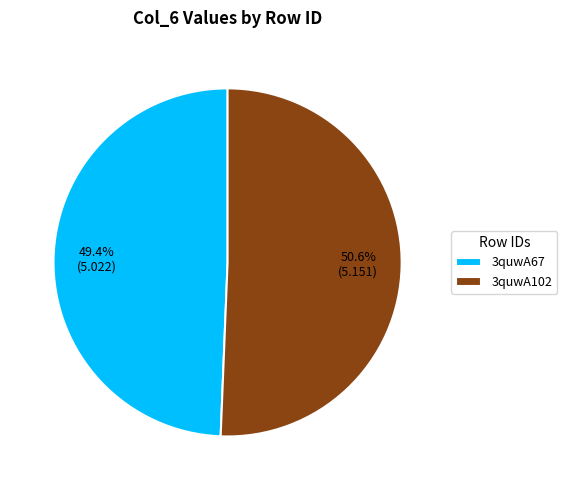

To the nearest percent, what is the combined percentage of 3quwA102 and 3quwA67?

100%